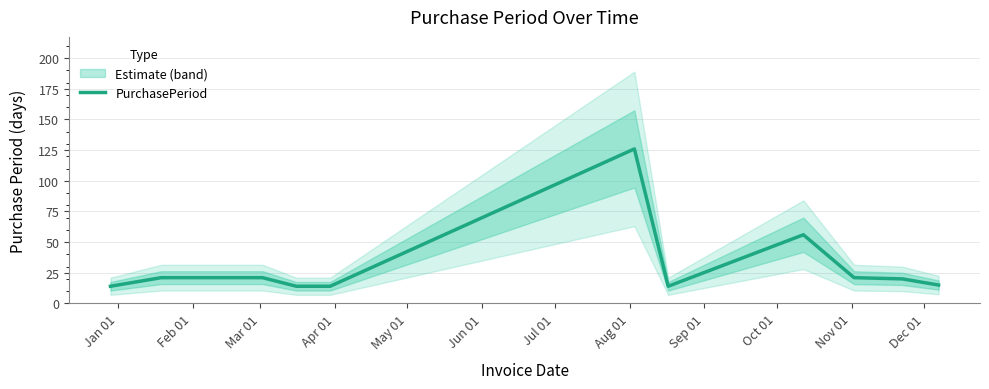

What is the highest value of the PurchasePeriod series?

126